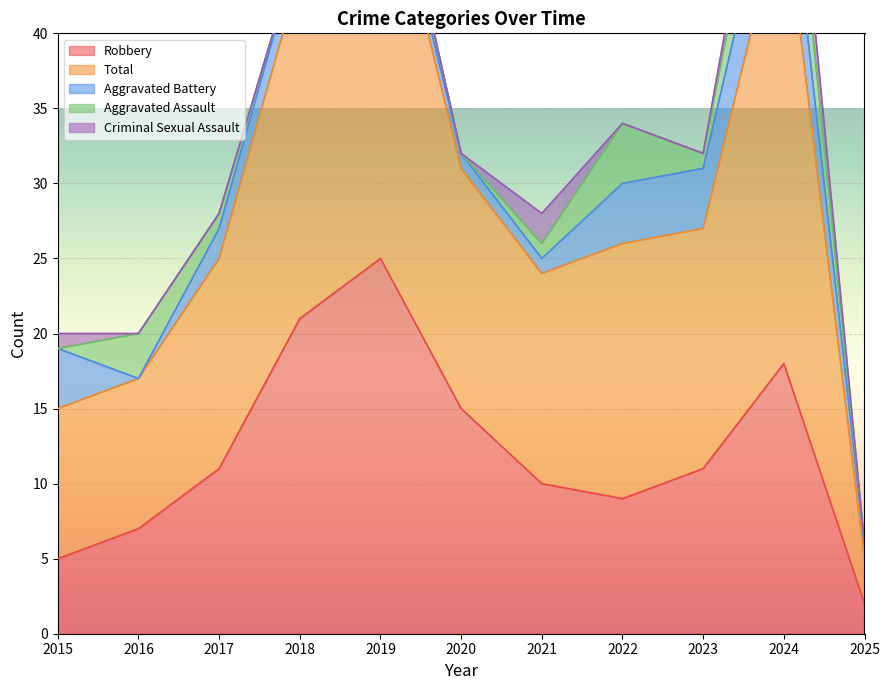

Which label corresponds to the largest value in the chart?

2024